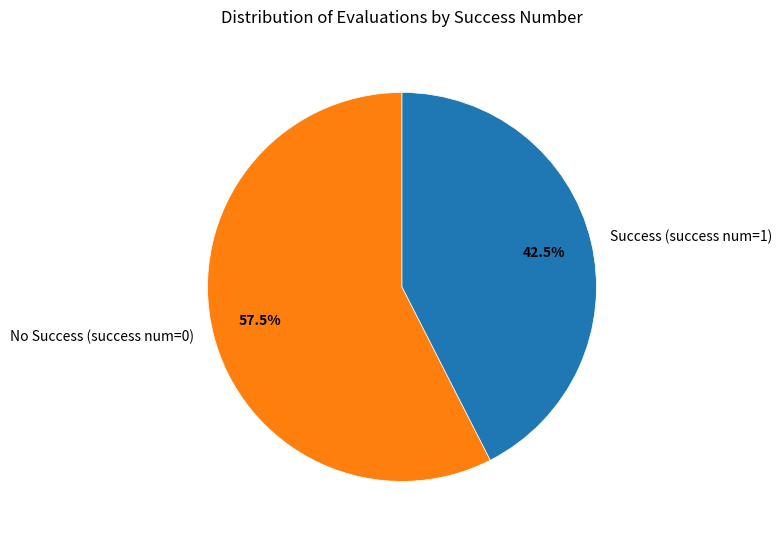

Does any single category account for the majority?

Yes